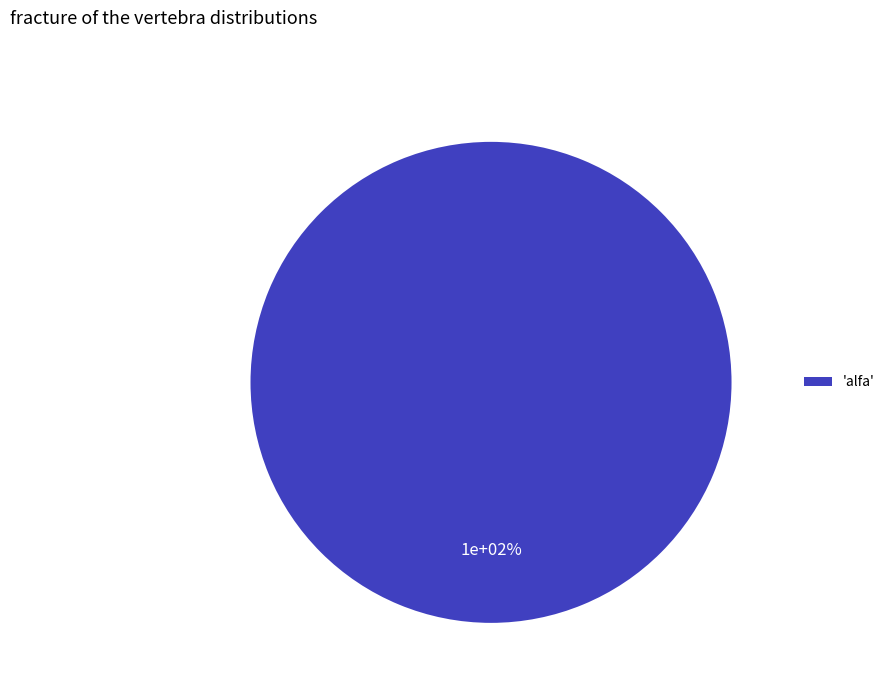

What is the majority slice?

alfa